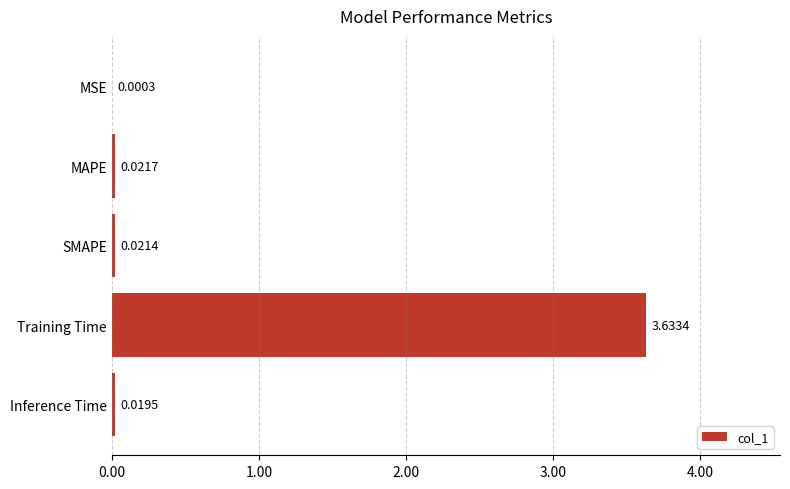

Where is the data nearest to the value 1?

MAPE